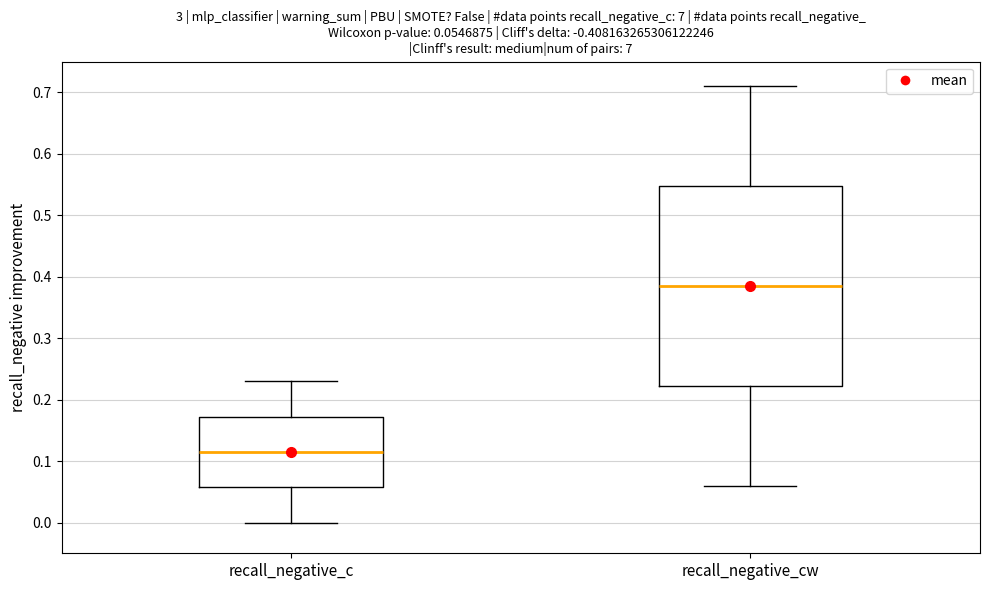

Comparing the boxes themselves (not the whiskers), which one is the tallest?

recall_negative_cw